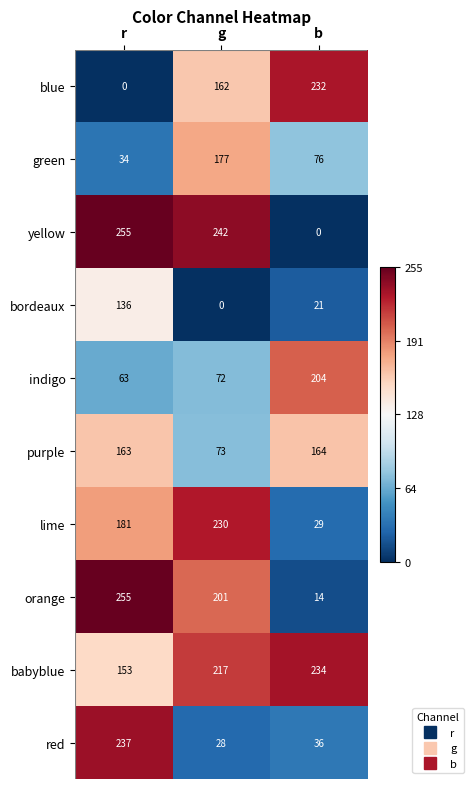

How many distinct data groups are displayed?

10